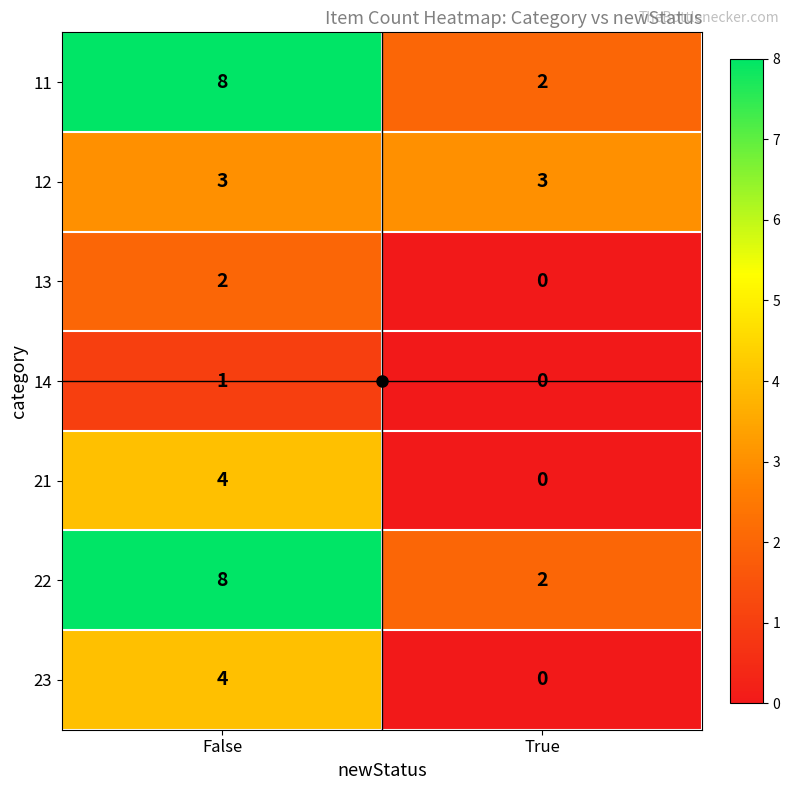

Is the value of 11 at False greater than the value of 23 at True?

Yes